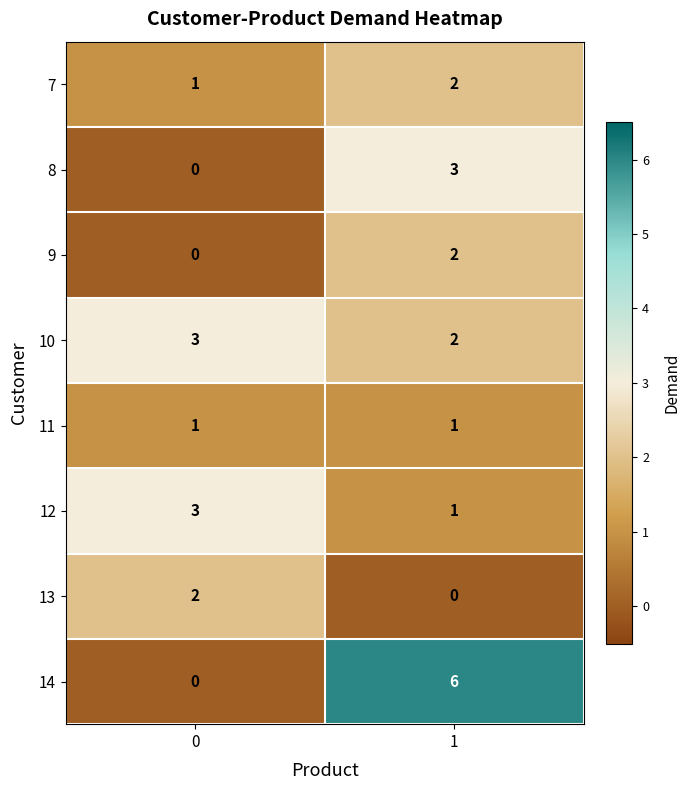

Reading left to right, list all the values displayed in this chart.

7: 0=1	1=2
8: 0=0	1=3
9: 0=0	1=2
10: 0=3	1=2
11: 0=1	1=1
12: 0=3	1=1
13: 0=2	1=0
14: 0=0	1=6